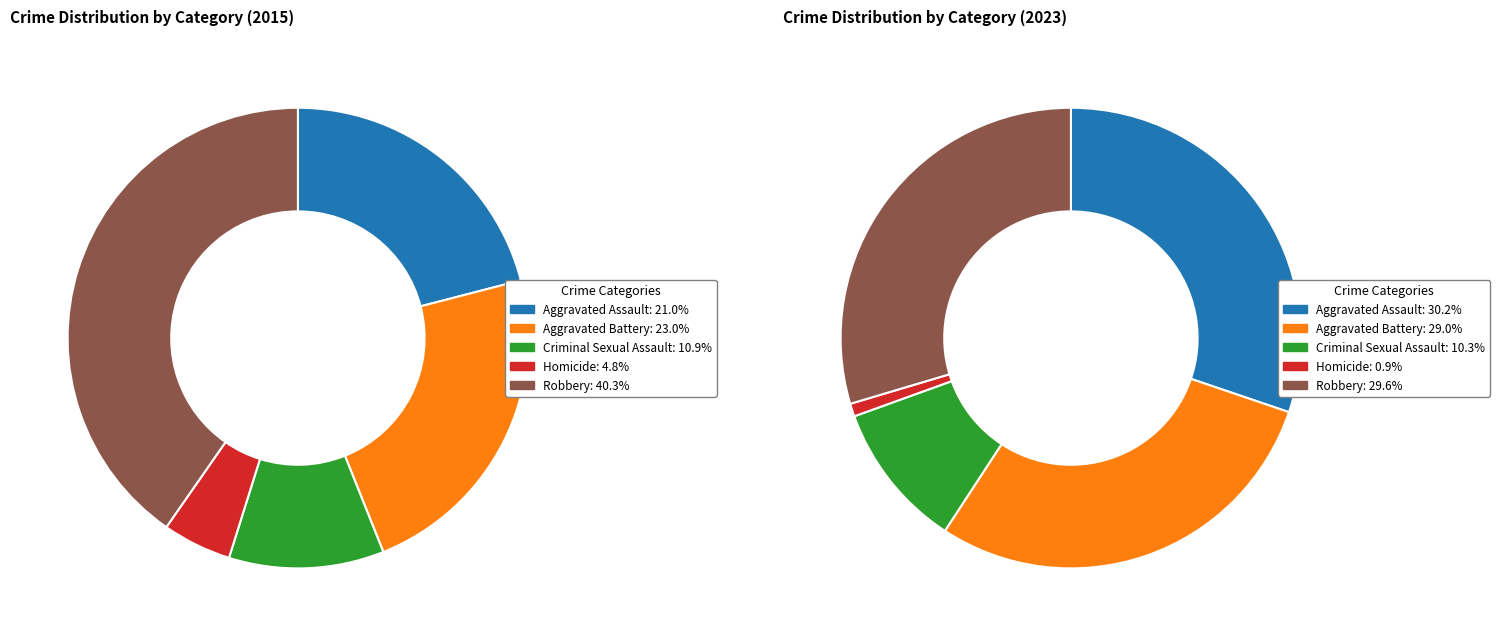

The Aggravated Battery slice represents 18% of the pie. True or false?

False